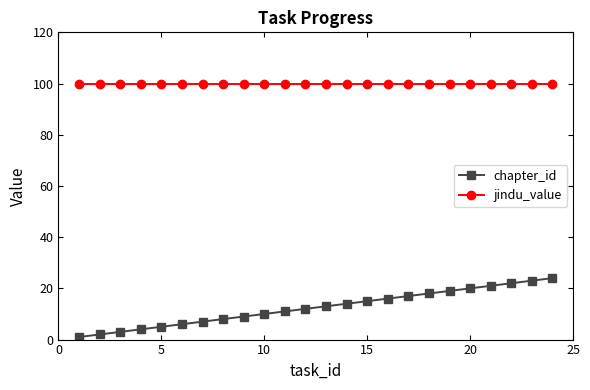

Rank the series by their maximum value, from lowest to highest.

chapter_id, jindu_value